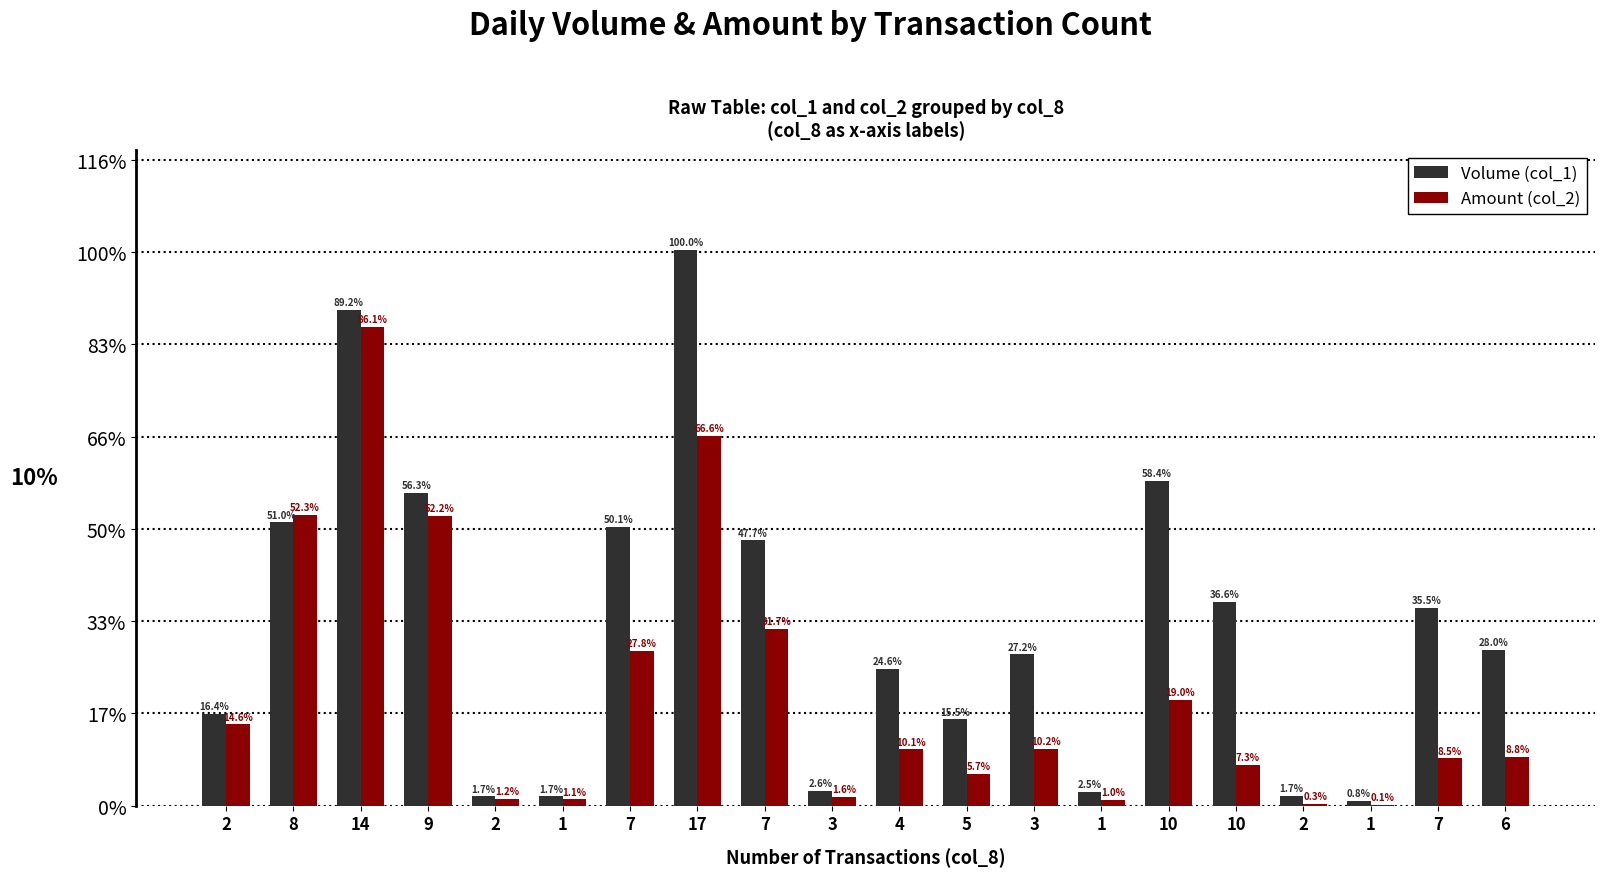

Does the chart contain stacked bars?

No